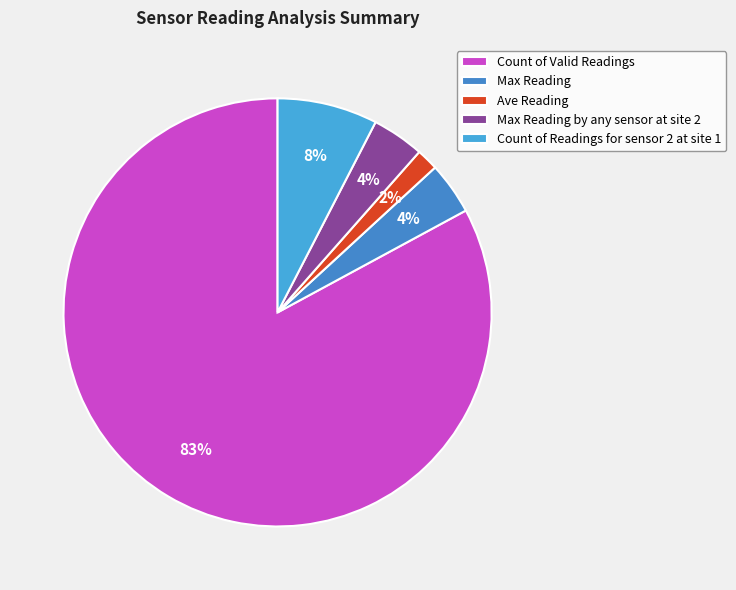

Is there a majority slice in this chart?

Yes